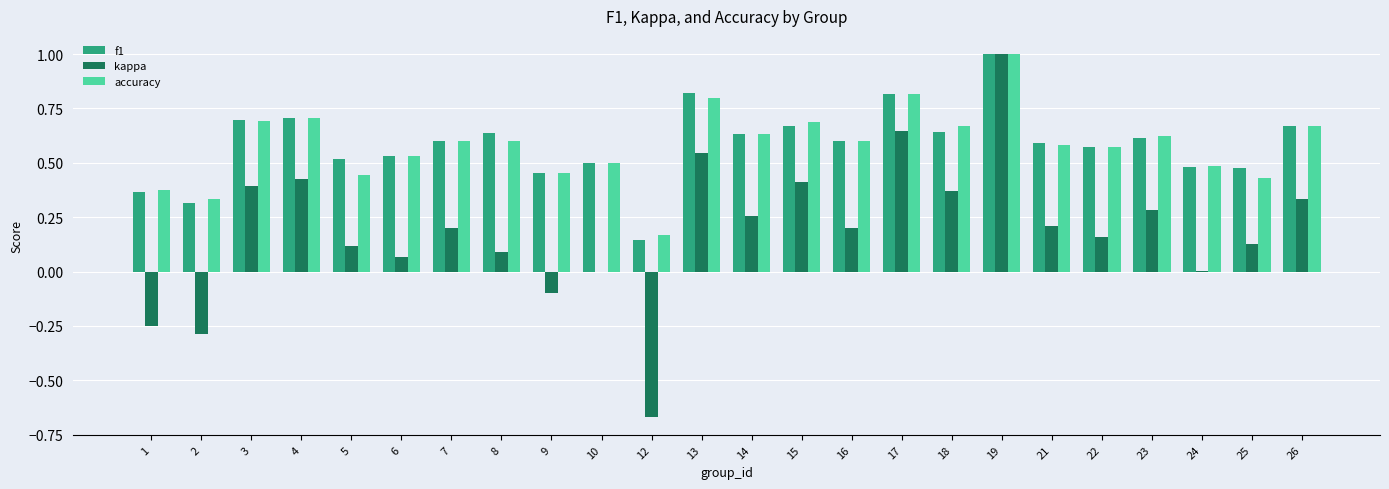

Is the value of accuracy at 1 greater than the value of f1 at 23?

No